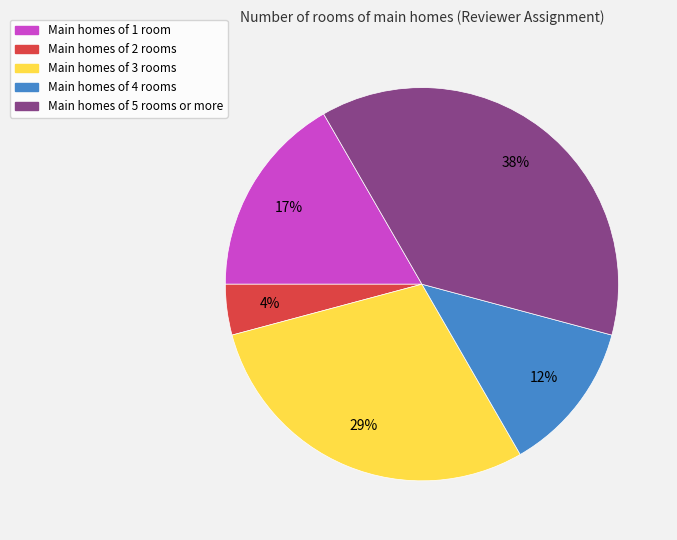

How many segments does this pie chart have?

5